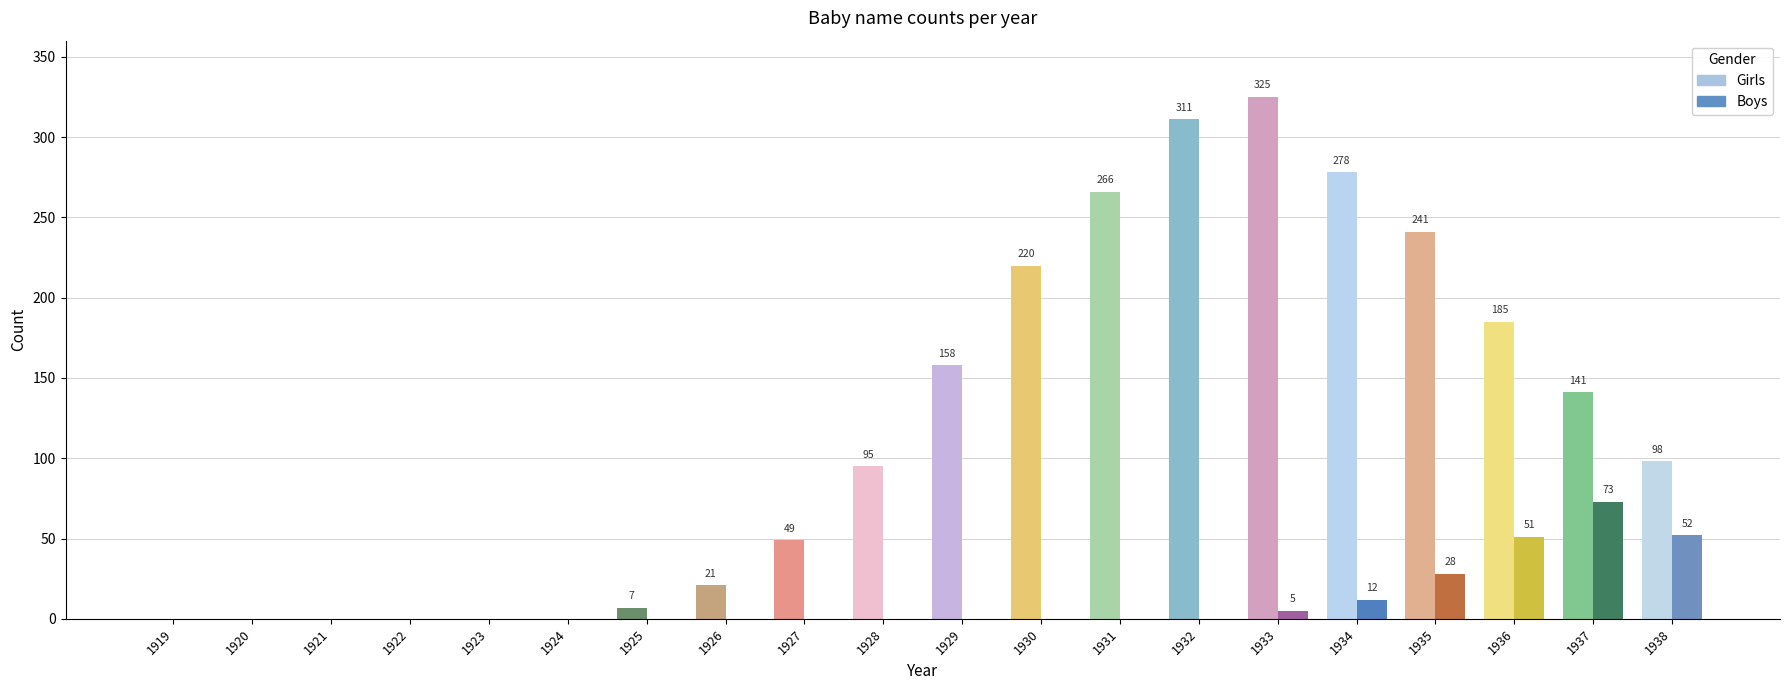

What is the sum of all Girls values?

2395